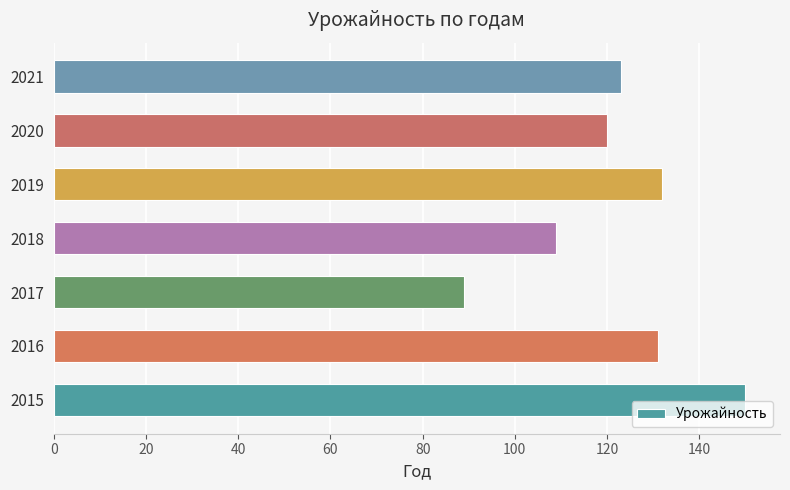

The chart shows a value of 109 at 2018. True or false?

True